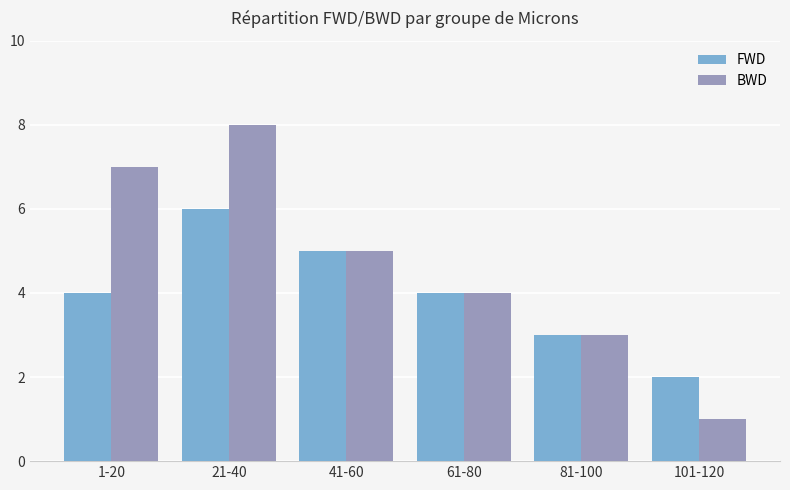

Are the bars horizontal?

No